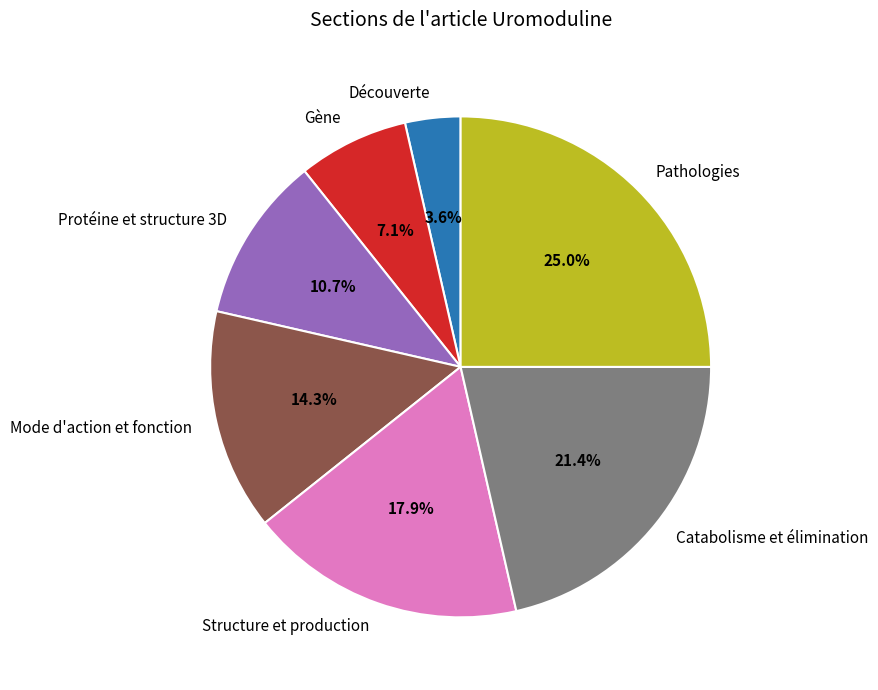

Approximately how many times larger is the value at Mode d'action et fonction compared to Structure et production?

0.8